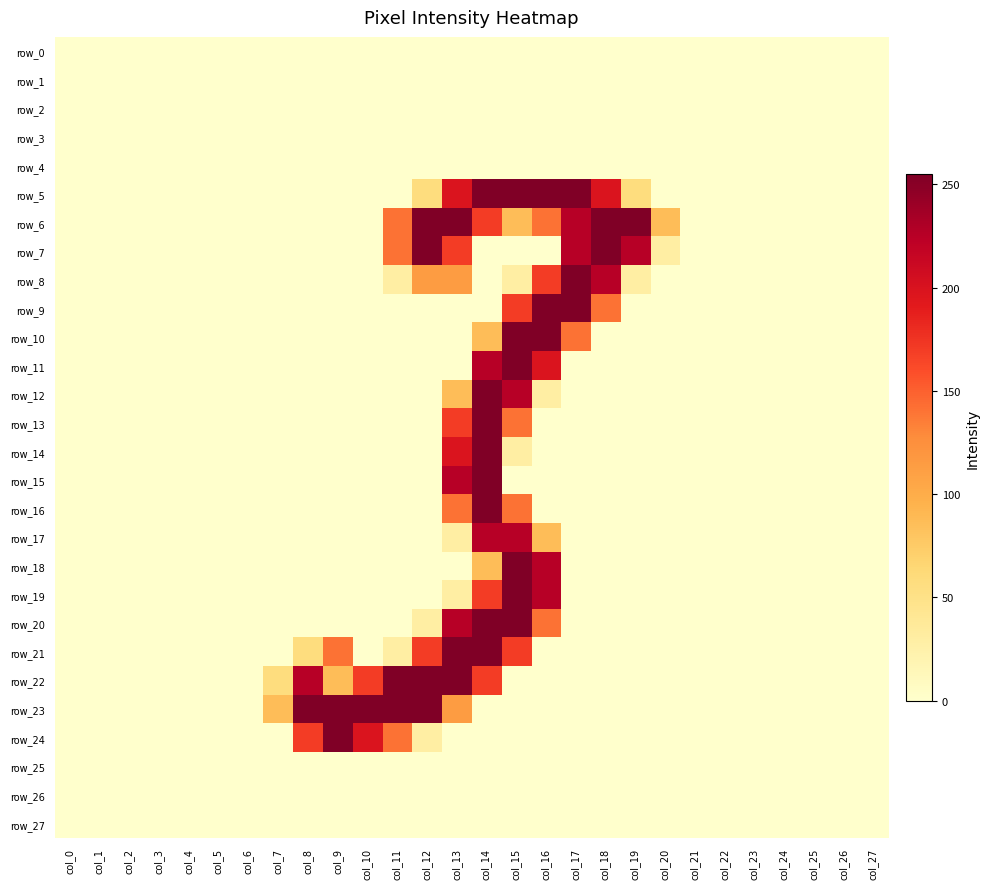

Reading right to left, list all the values displayed in this chart.

row_0: col_27=0	col_26=0	col_25=0	col_24=0	col_23=0	col_22=0	col_21=0	col_20=0	col_19=0	col_18=0	col_17=0	col_16=0	col_15=0	col_14=0	col_13=0	col_12=0	col_11=0	col_10=0	col_9=0	col_8=0	col_7=0	col_6=0	col_5=0	col_4=0	col_3=0	col_2=0	col_1=0	col_0=0
row_1: col_27=0	col_26=0	col_25=0	col_24=0	col_23=0	col_22=0	col_21=0	col_20=0	col_19=0	col_18=0	col_17=0	col_16=0	col_15=0	col_14=0	col_13=0	col_12=0	col_11=0	col_10=0	col_9=0	col_8=0	col_7=0	col_6=0	col_5=0	col_4=0	col_3=0	col_2=0	col_1=0	col_0=0
row_2: col_27=0	col_26=0	col_25=0	col_24=0	col_23=0	col_22=0	col_21=0	col_20=0	col_19=0	col_18=0	col_17=0	col_16=0	col_15=0	col_14=0	col_13=0	col_12=0	col_11=0	col_10=0	col_9=0	col_8=0	col_7=0	col_6=0	col_5=0	col_4=0	col_3=0	col_2=0	col_1=0	col_0=0
row_3: col_27=0	col_26=0	col_25=0	col_24=0	col_23=0	col_22=0	col_21=0	col_20=0	col_19=0	col_18=0	col_17=0	col_16=0	col_15=0	col_14=0	col_13=0	col_12=0	col_11=0	col_10=0	col_9=0	col_8=0	col_7=0	col_6=0	col_5=0	col_4=0	col_3=0	col_2=0	col_1=0	col_0=0
row_4: col_27=0	col_26=0	col_25=0	col_24=0	col_23=0	col_22=0	col_21=0	col_20=0	col_19=0	col_18=0	col_17=0	col_16=0	col_15=0	col_14=0	col_13=0	col_12=0	col_11=0	col_10=0	col_9=0	col_8=0	col_7=0	col_6=0	col_5=0	col_4=0	col_3=0	col_2=0	col_1=0	col_0=0
row_5: col_27=0	col_26=0	col_25=0	col_24=0	col_23=0	col_22=0	col_21=0	col_20=0	col_19=57	col_18=198	col_17=255	col_16=255	col_15=255	col_14=255	col_13=198	col_12=57	col_11=0	col_10=0	col_9=0	col_8=0	col_7=0	col_6=0	col_5=0	col_4=0	col_3=0	col_2=0	col_1=0	col_0=0
row_6: col_27=0	col_26=0	col_25=0	col_24=0	col_23=0	col_22=0	col_21=0	col_20=86	col_19=255	col_18=255	col_17=226	col_16=141	col_15=86	col_14=170	col_13=255	col_12=255	col_11=141	col_10=0	col_9=0	col_8=0	col_7=0	col_6=0	col_5=0	col_4=0	col_3=0	col_2=0	col_1=0	col_0=0
row_7: col_27=0	col_26=0	col_25=0	col_24=0	col_23=0	col_22=0	col_21=0	col_20=29	col_19=226	col_18=255	col_17=226	col_16=0	col_15=0	col_14=0	col_13=170	col_12=255	col_11=141	col_10=0	col_9=0	col_8=0	col_7=0	col_6=0	col_5=0	col_4=0	col_3=0	col_2=0	col_1=0	col_0=0
row_8: col_27=0	col_26=0	col_25=0	col_24=0	col_23=0	col_22=0	col_21=0	col_20=0	col_19=29	col_18=226	col_17=255	col_16=170	col_15=29	col_14=0	col_13=114	col_12=114	col_11=29	col_10=0	col_9=0	col_8=0	col_7=0	col_6=0	col_5=0	col_4=0	col_3=0	col_2=0	col_1=0	col_0=0
row_9: col_27=0	col_26=0	col_25=0	col_24=0	col_23=0	col_22=0	col_21=0	col_20=0	col_19=0	col_18=141	col_17=255	col_16=255	col_15=170	col_14=0	col_13=0	col_12=0	col_11=0	col_10=0	col_9=0	col_8=0	col_7=0	col_6=0	col_5=0	col_4=0	col_3=0	col_2=0	col_1=0	col_0=0
row_10: col_27=0	col_26=0	col_25=0	col_24=0	col_23=0	col_22=0	col_21=0	col_20=0	col_19=0	col_18=0	col_17=141	col_16=255	col_15=255	col_14=86	col_13=0	col_12=0	col_11=0	col_10=0	col_9=0	col_8=0	col_7=0	col_6=0	col_5=0	col_4=0	col_3=0	col_2=0	col_1=0	col_0=0
row_11: col_27=0	col_26=0	col_25=0	col_24=0	col_23=0	col_22=0	col_21=0	col_20=0	col_19=0	col_18=0	col_17=0	col_16=198	col_15=255	col_14=226	col_13=0	col_12=0	col_11=0	col_10=0	col_9=0	col_8=0	col_7=0	col_6=0	col_5=0	col_4=0	col_3=0	col_2=0	col_1=0	col_0=0
row_12: col_27=0	col_26=0	col_25=0	col_24=0	col_23=0	col_22=0	col_21=0	col_20=0	col_19=0	col_18=0	col_17=0	col_16=29	col_15=226	col_14=255	col_13=86	col_12=0	col_11=0	col_10=0	col_9=0	col_8=0	col_7=0	col_6=0	col_5=0	col_4=0	col_3=0	col_2=0	col_1=0	col_0=0
row_13: col_27=0	col_26=0	col_25=0	col_24=0	col_23=0	col_22=0	col_21=0	col_20=0	col_19=0	col_18=0	col_17=0	col_16=0	col_15=141	col_14=255	col_13=170	col_12=0	col_11=0	col_10=0	col_9=0	col_8=0	col_7=0	col_6=0	col_5=0	col_4=0	col_3=0	col_2=0	col_1=0	col_0=0
row_14: col_27=0	col_26=0	col_25=0	col_24=0	col_23=0	col_22=0	col_21=0	col_20=0	col_19=0	col_18=0	col_17=0	col_16=0	col_15=29	col_14=255	col_13=198	col_12=0	col_11=0	col_10=0	col_9=0	col_8=0	col_7=0	col_6=0	col_5=0	col_4=0	col_3=0	col_2=0	col_1=0	col_0=0
row_15: col_27=0	col_26=0	col_25=0	col_24=0	col_23=0	col_22=0	col_21=0	col_20=0	col_19=0	col_18=0	col_17=0	col_16=0	col_15=0	col_14=255	col_13=226	col_12=0	col_11=0	col_10=0	col_9=0	col_8=0	col_7=0	col_6=0	col_5=0	col_4=0	col_3=0	col_2=0	col_1=0	col_0=0
row_16: col_27=0	col_26=0	col_25=0	col_24=0	col_23=0	col_22=0	col_21=0	col_20=0	col_19=0	col_18=0	col_17=0	col_16=0	col_15=141	col_14=255	col_13=141	col_12=0	col_11=0	col_10=0	col_9=0	col_8=0	col_7=0	col_6=0	col_5=0	col_4=0	col_3=0	col_2=0	col_1=0	col_0=0
row_17: col_27=0	col_26=0	col_25=0	col_24=0	col_23=0	col_22=0	col_21=0	col_20=0	col_19=0	col_18=0	col_17=0	col_16=86	col_15=226	col_14=226	col_13=29	col_12=0	col_11=0	col_10=0	col_9=0	col_8=0	col_7=0	col_6=0	col_5=0	col_4=0	col_3=0	col_2=0	col_1=0	col_0=0
row_18: col_27=0	col_26=0	col_25=0	col_24=0	col_23=0	col_22=0	col_21=0	col_20=0	col_19=0	col_18=0	col_17=0	col_16=226	col_15=255	col_14=86	col_13=0	col_12=0	col_11=0	col_10=0	col_9=0	col_8=0	col_7=0	col_6=0	col_5=0	col_4=0	col_3=0	col_2=0	col_1=0	col_0=0
row_19: col_27=0	col_26=0	col_25=0	col_24=0	col_23=0	col_22=0	col_21=0	col_20=0	col_19=0	col_18=0	col_17=0	col_16=226	col_15=255	col_14=170	col_13=29	col_12=0	col_11=0	col_10=0	col_9=0	col_8=0	col_7=0	col_6=0	col_5=0	col_4=0	col_3=0	col_2=0	col_1=0	col_0=0
row_20: col_27=0	col_26=0	col_25=0	col_24=0	col_23=0	col_22=0	col_21=0	col_20=0	col_19=0	col_18=0	col_17=0	col_16=141	col_15=255	col_14=255	col_13=226	col_12=29	col_11=0	col_10=0	col_9=0	col_8=0	col_7=0	col_6=0	col_5=0	col_4=0	col_3=0	col_2=0	col_1=0	col_0=0
row_21: col_27=0	col_26=0	col_25=0	col_24=0	col_23=0	col_22=0	col_21=0	col_20=0	col_19=0	col_18=0	col_17=0	col_16=0	col_15=170	col_14=255	col_13=255	col_12=170	col_11=29	col_10=0	col_9=141	col_8=57	col_7=0	col_6=0	col_5=0	col_4=0	col_3=0	col_2=0	col_1=0	col_0=0
row_22: col_27=0	col_26=0	col_25=0	col_24=0	col_23=0	col_22=0	col_21=0	col_20=0	col_19=0	col_18=0	col_17=0	col_16=0	col_15=0	col_14=170	col_13=255	col_12=255	col_11=255	col_10=170	col_9=86	col_8=226	col_7=57	col_6=0	col_5=0	col_4=0	col_3=0	col_2=0	col_1=0	col_0=0
row_23: col_27=0	col_26=0	col_25=0	col_24=0	col_23=0	col_22=0	col_21=0	col_20=0	col_19=0	col_18=0	col_17=0	col_16=0	col_15=0	col_14=0	col_13=114	col_12=255	col_11=255	col_10=255	col_9=255	col_8=255	col_7=86	col_6=0	col_5=0	col_4=0	col_3=0	col_2=0	col_1=0	col_0=0
row_24: col_27=0	col_26=0	col_25=0	col_24=0	col_23=0	col_22=0	col_21=0	col_20=0	col_19=0	col_18=0	col_17=0	col_16=0	col_15=0	col_14=0	col_13=0	col_12=29	col_11=141	col_10=198	col_9=255	col_8=170	col_7=0	col_6=0	col_5=0	col_4=0	col_3=0	col_2=0	col_1=0	col_0=0
row_25: col_27=0	col_26=0	col_25=0	col_24=0	col_23=0	col_22=0	col_21=0	col_20=0	col_19=0	col_18=0	col_17=0	col_16=0	col_15=0	col_14=0	col_13=0	col_12=0	col_11=0	col_10=0	col_9=0	col_8=0	col_7=0	col_6=0	col_5=0	col_4=0	col_3=0	col_2=0	col_1=0	col_0=0
row_26: col_27=0	col_26=0	col_25=0	col_24=0	col_23=0	col_22=0	col_21=0	col_20=0	col_19=0	col_18=0	col_17=0	col_16=0	col_15=0	col_14=0	col_13=0	col_12=0	col_11=0	col_10=0	col_9=0	col_8=0	col_7=0	col_6=0	col_5=0	col_4=0	col_3=0	col_2=0	col_1=0	col_0=0
row_27: col_27=0	col_26=0	col_25=0	col_24=0	col_23=0	col_22=0	col_21=0	col_20=0	col_19=0	col_18=0	col_17=0	col_16=0	col_15=0	col_14=0	col_13=0	col_12=0	col_11=0	col_10=0	col_9=0	col_8=0	col_7=0	col_6=0	col_5=0	col_4=0	col_3=0	col_2=0	col_1=0	col_0=0